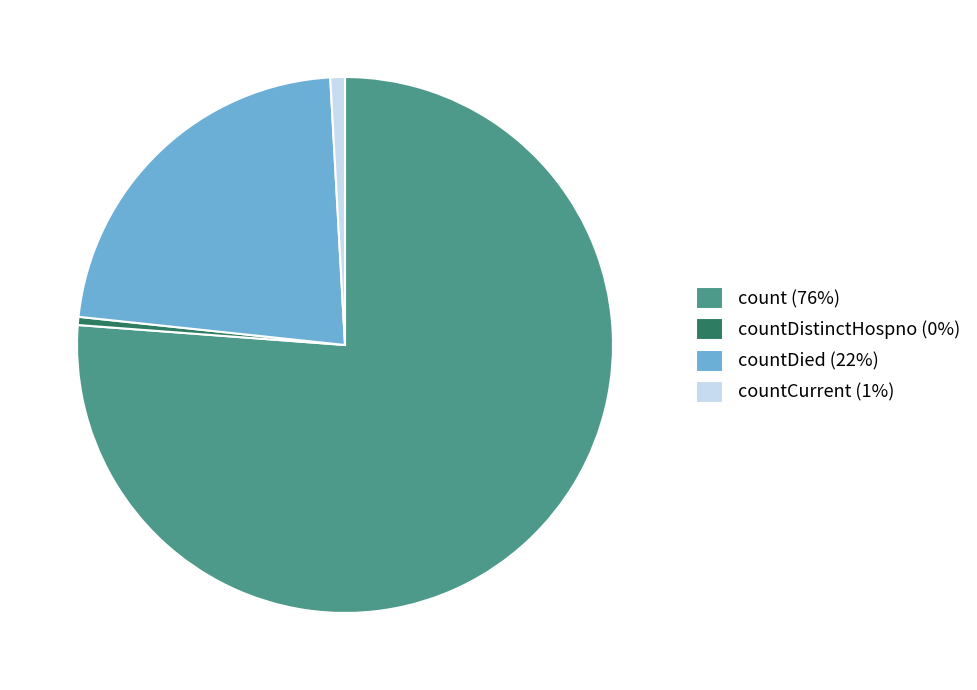

Which has a higher value, countDied (22%) or count (76%)?

count (76%)